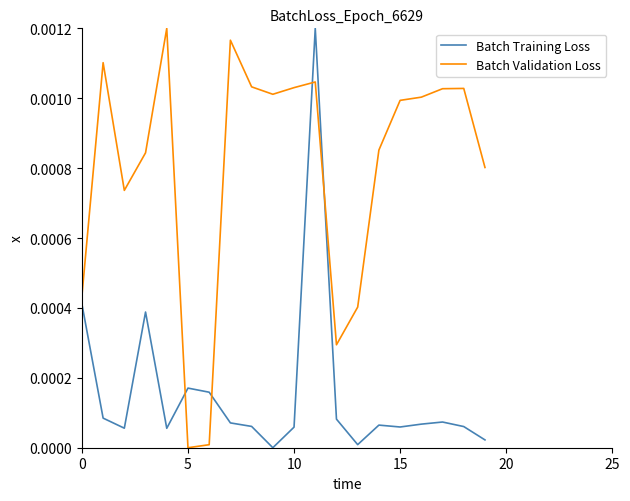

How many lines are shown in the chart?

2